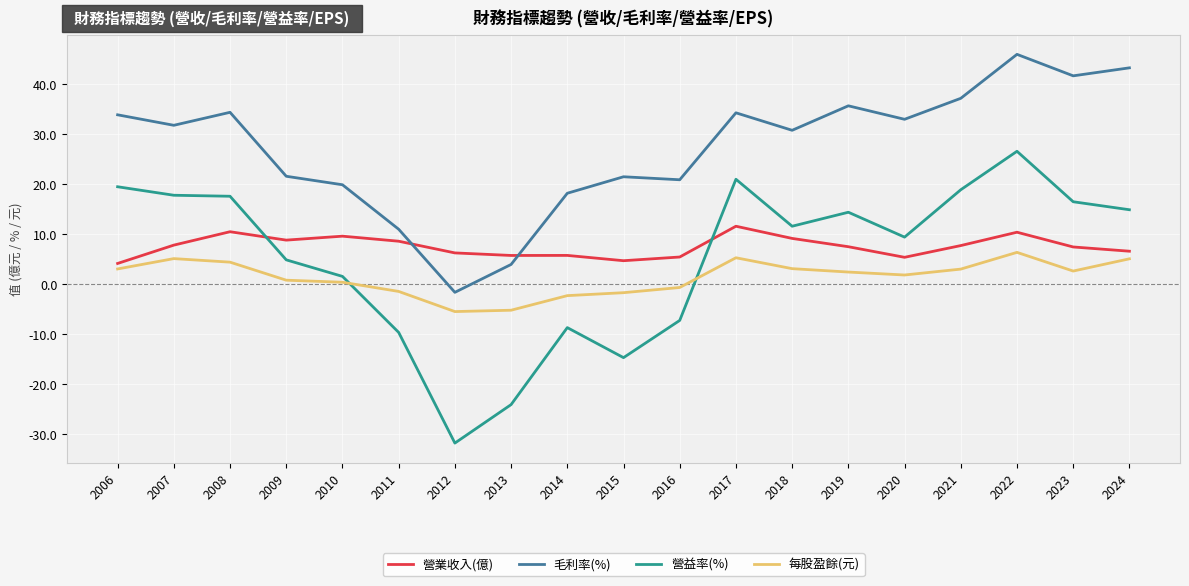

Rank the series by their maximum value, from highest to lowest.

毛利率(%), 營益率(%), 營業收入(億), 每股盈餘(元)